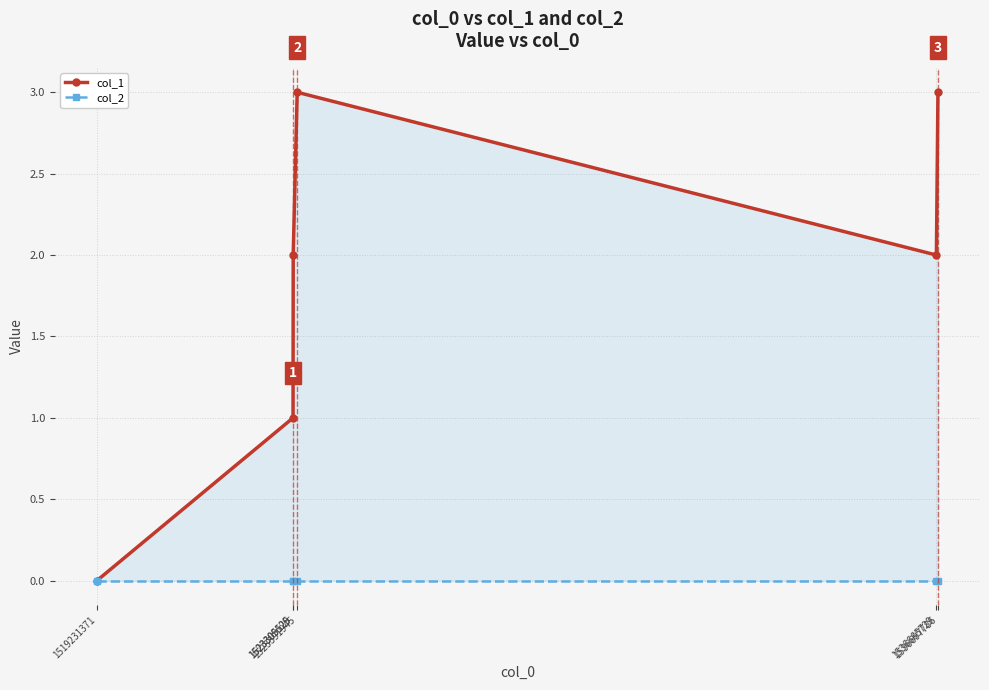

At how many categories does at least one series exceed 0?

5